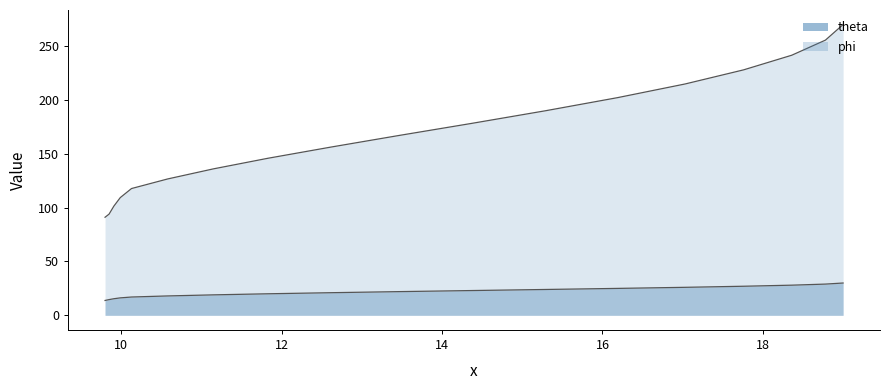

What is the difference between the maximum and minimum values in the phi series?

178.9